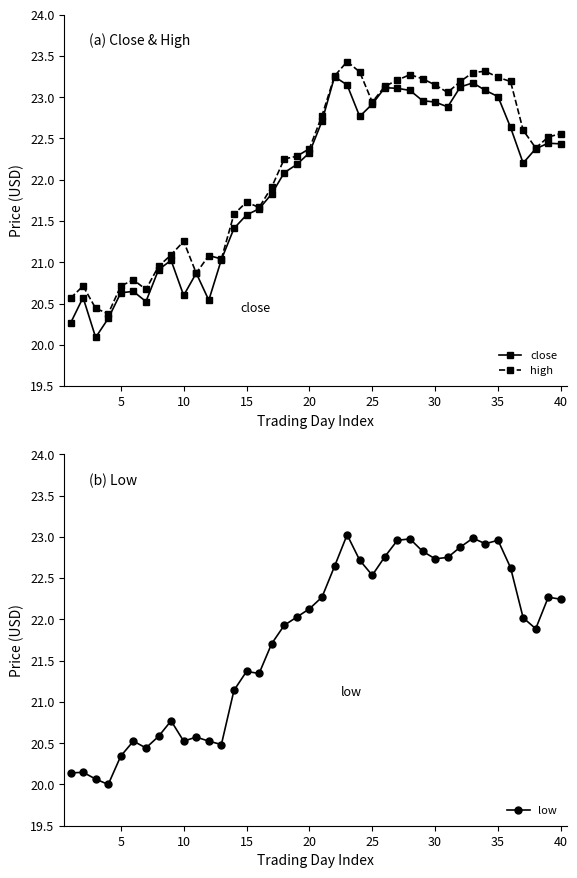

The high series shows 37.2 at 15. True or false?

False